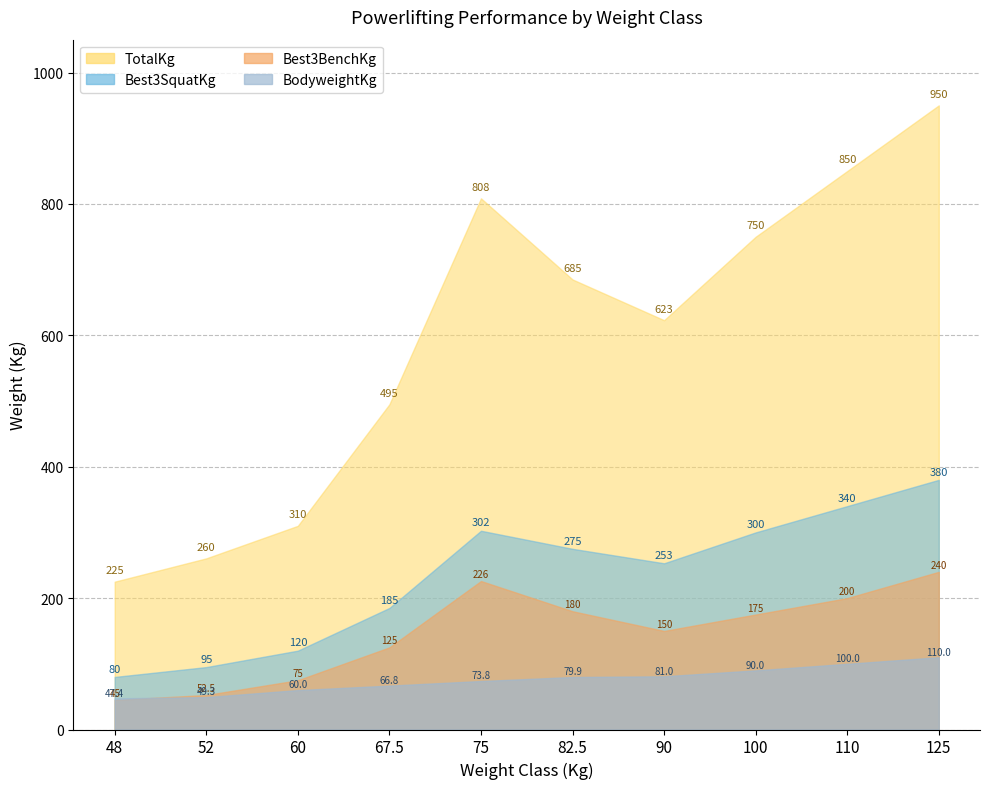

Which series changed the most between 67.5 and 90?

TotalKg